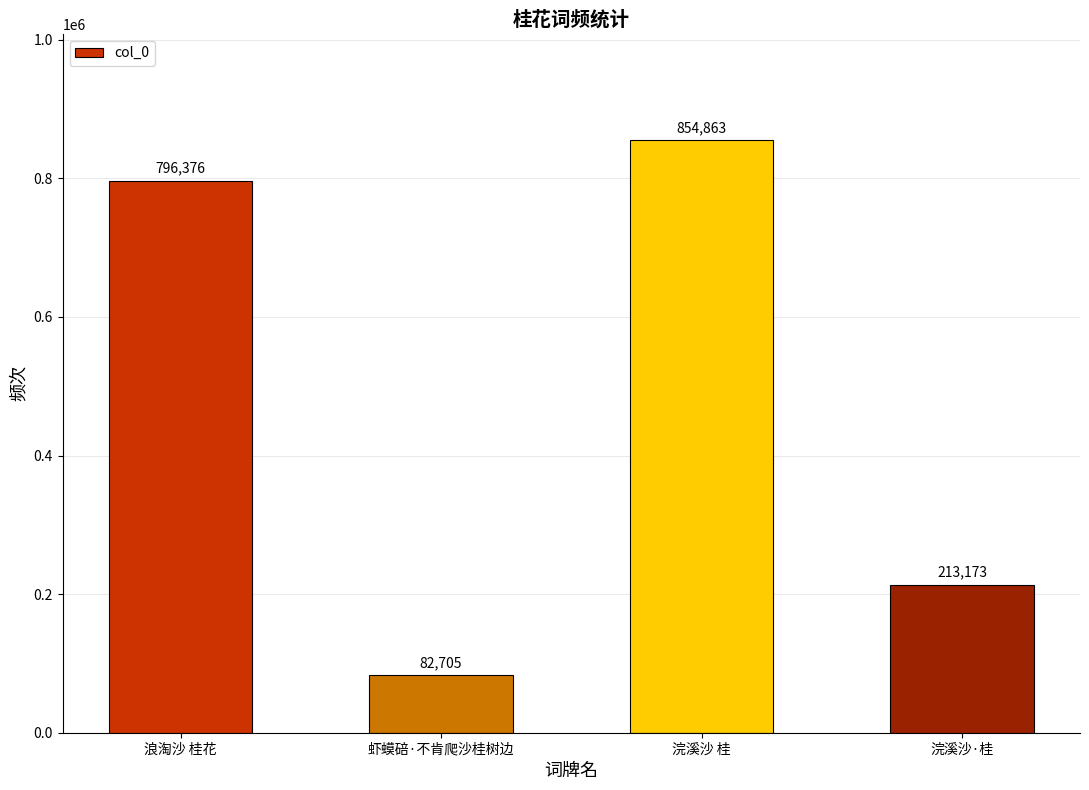

List the labels in order of value, smallest first.

虾蟆碚·不肯爬沙桂树边, 浣溪沙·桂, 浪淘沙 桂花, 浣溪沙 桂